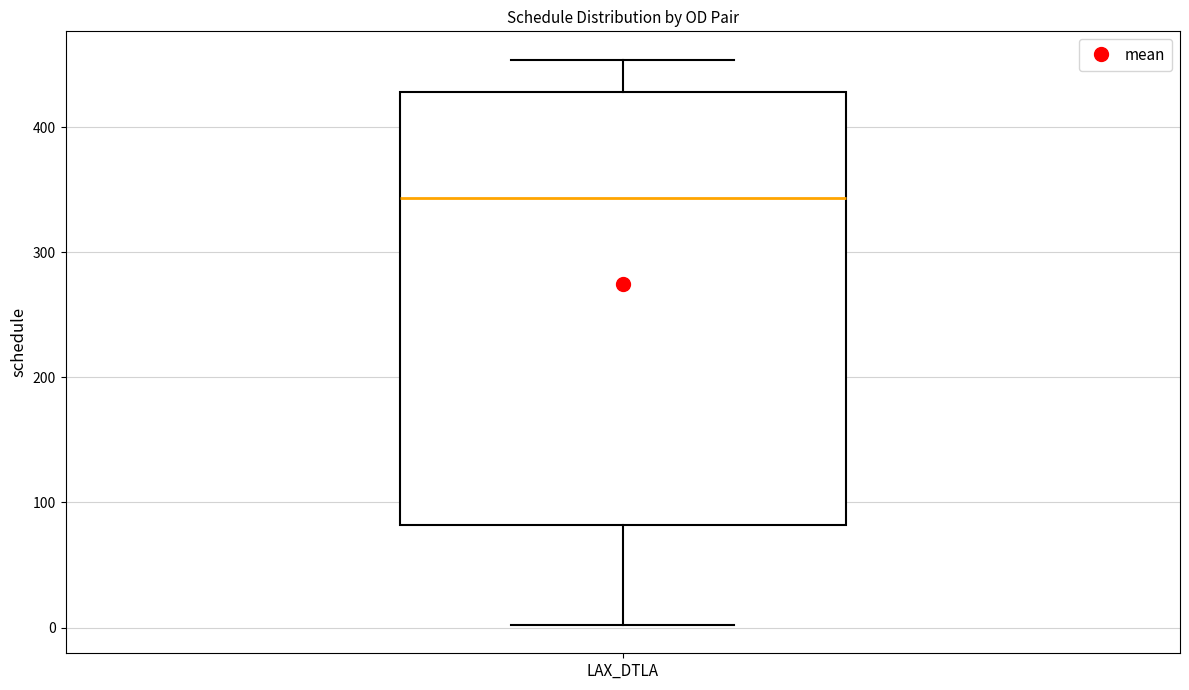

Transcribe this box plot: give where the median line is, the range the box spans, and where the two whiskers end, as read against the y-axis. The values are not printed on the chart, so give them approximately, as read against the axis.

median 340, box 80 to 430, whiskers 0 to 450